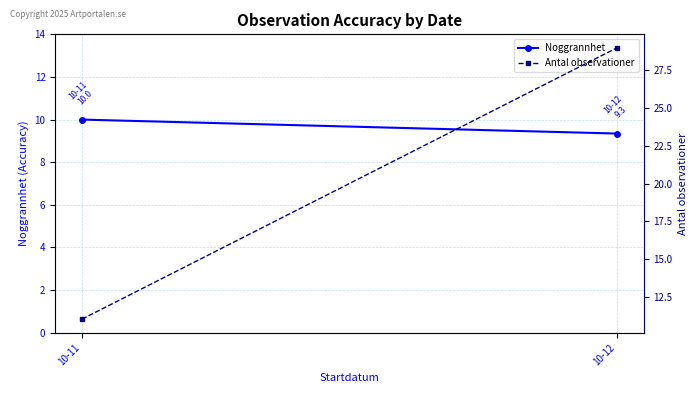

Read the Antal observationer value at 10-12.

29.0